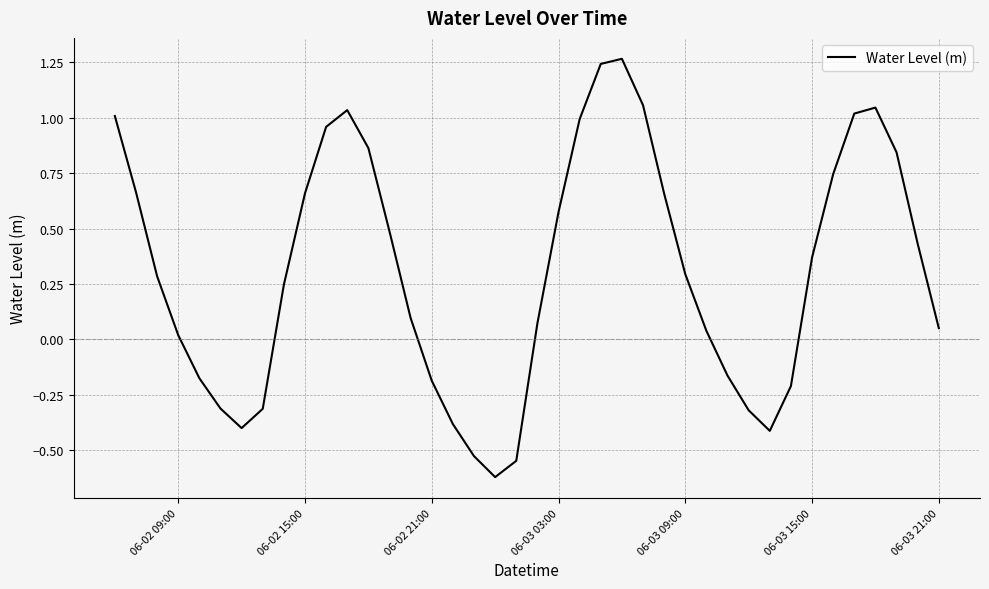

What is the difference between the maximum and minimum values?

1.9